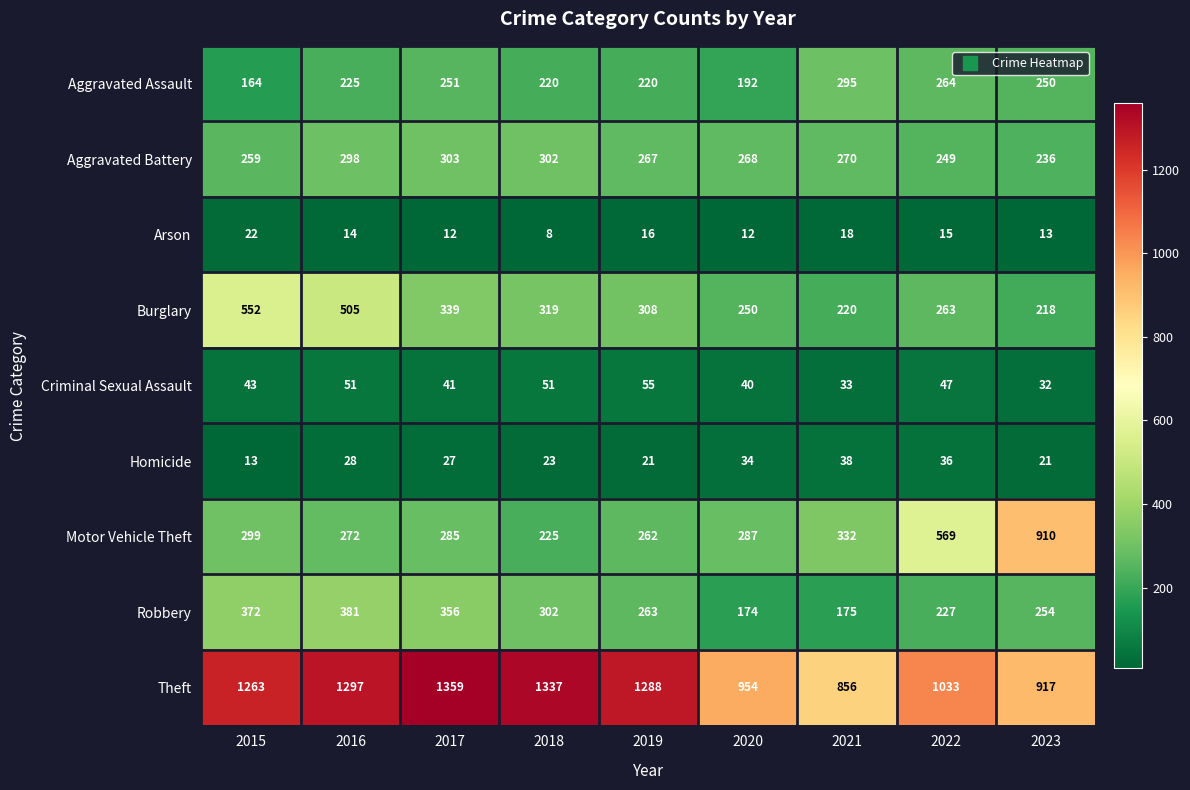

List the series in order of their peak value, highest first.

Theft, Motor Vehicle Theft, Burglary, Robbery, Aggravated Battery, Aggravated Assault, Criminal Sexual Assault, Homicide, Arson